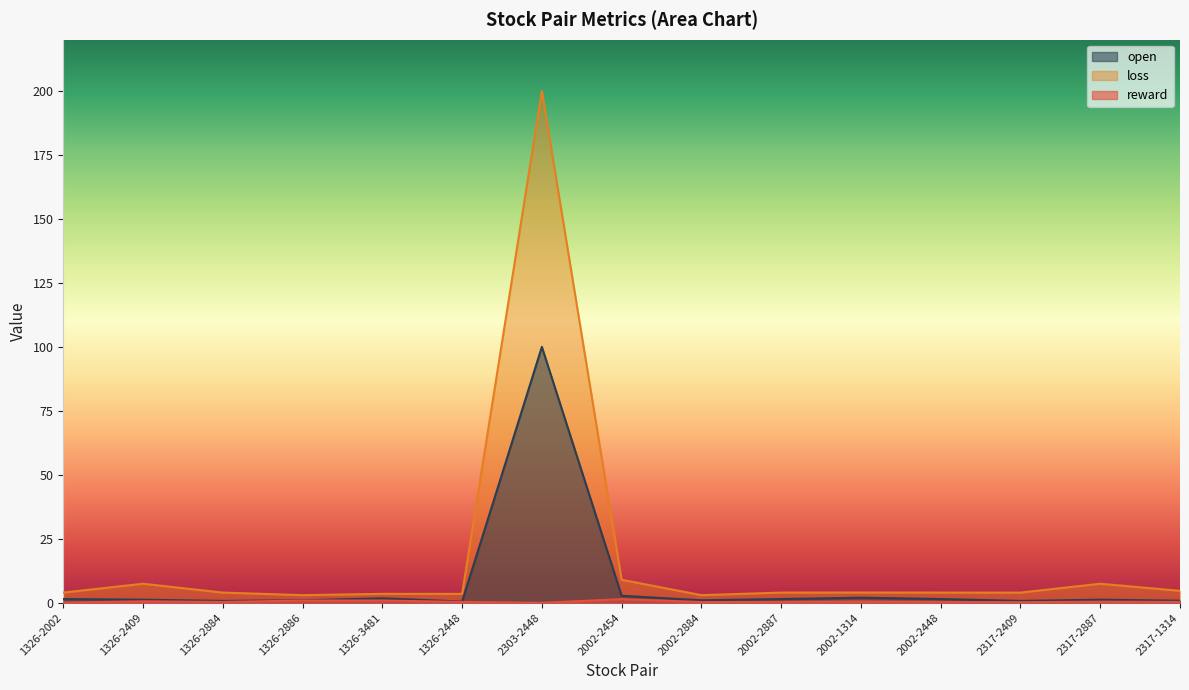

Which series has the largest total across all categories?

loss